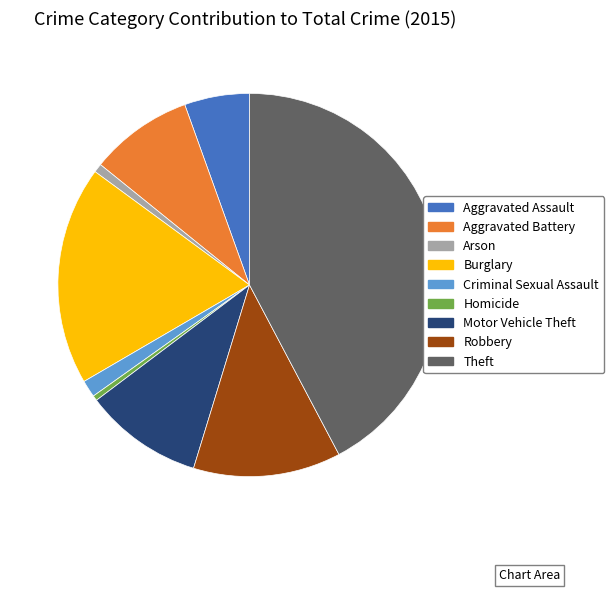

Does Homicide represent more than half of the total?

No